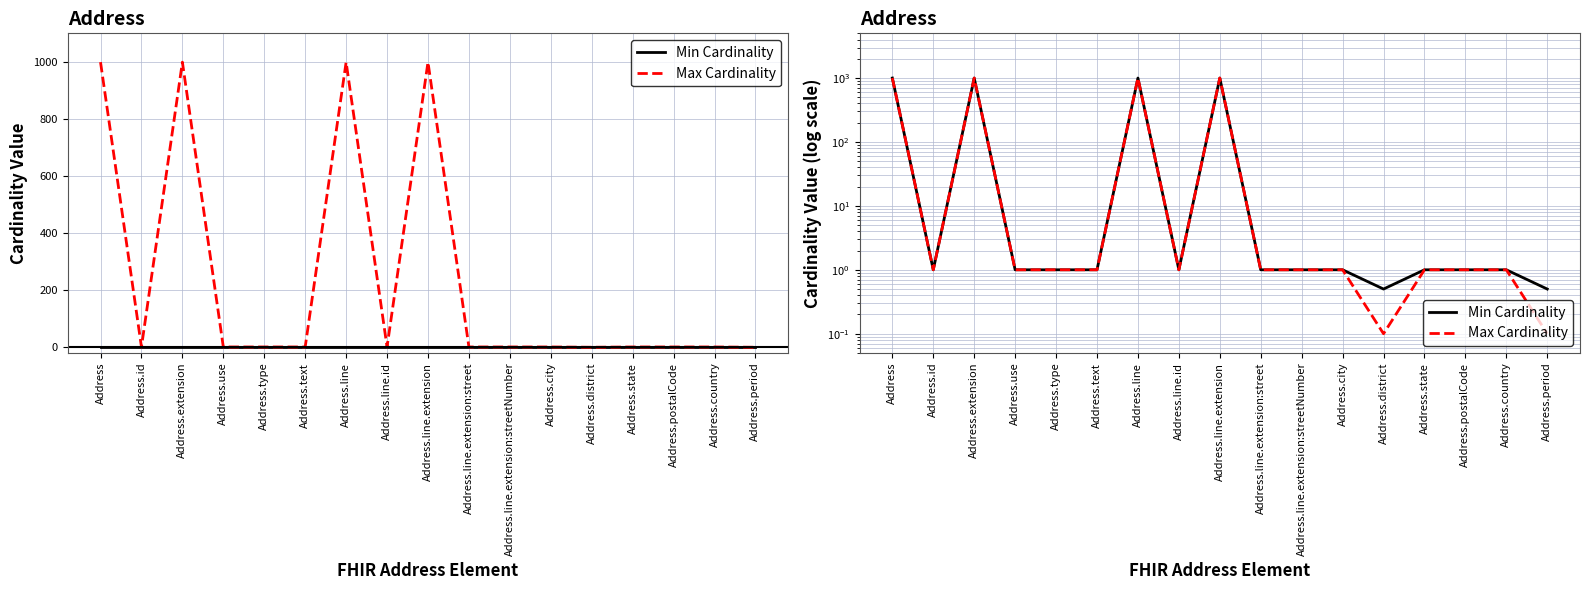

True or false: Min Cardinality and Max Cardinality cross at least once.

False